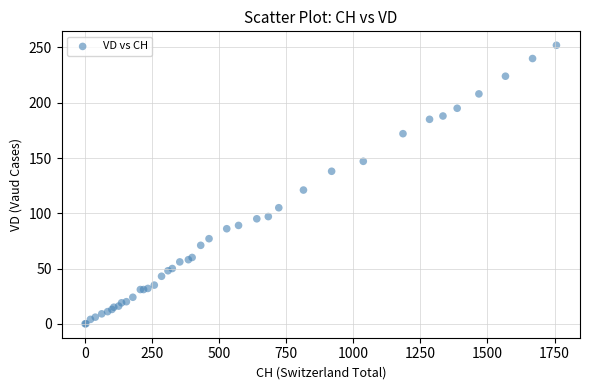

What Y value in the scatter plot is closest to 126?

121